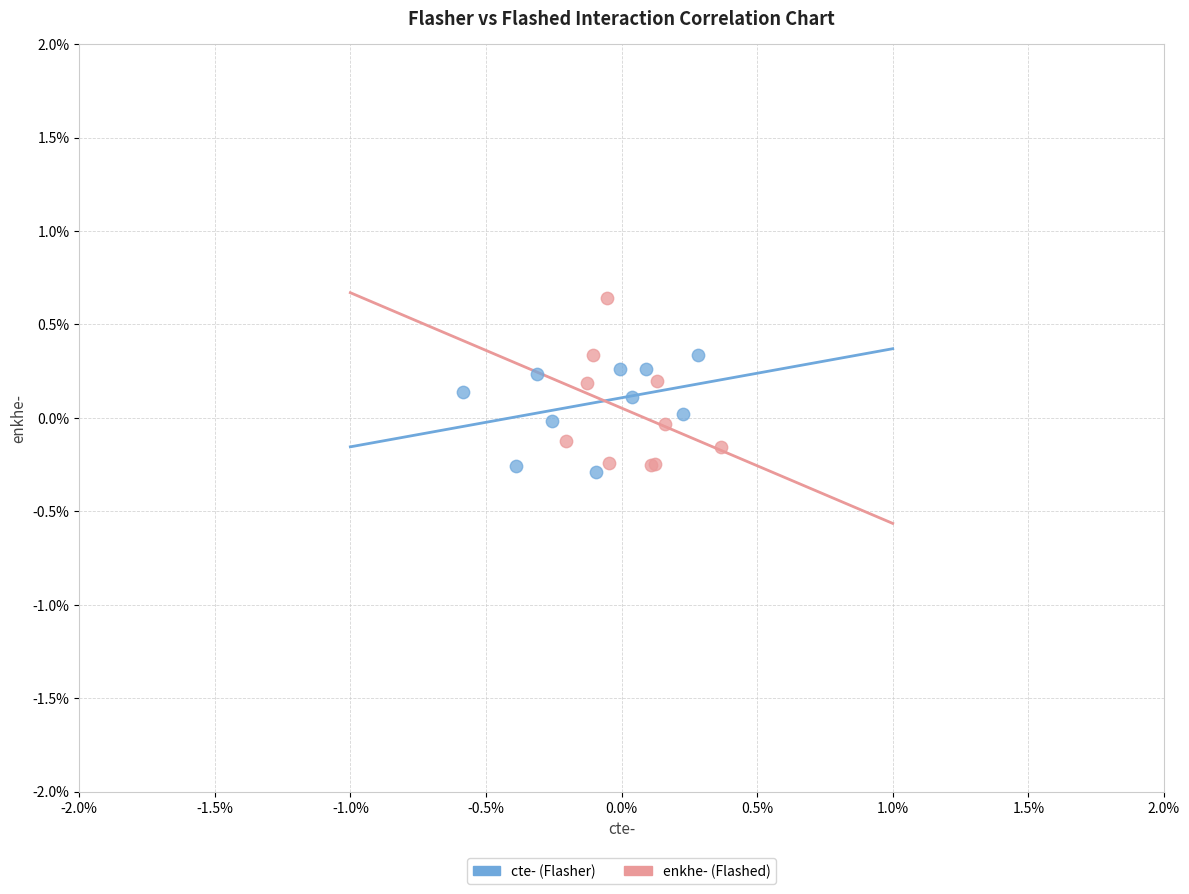

Which series reaches the maximum Y coordinate?

enkhe- (Flashed)